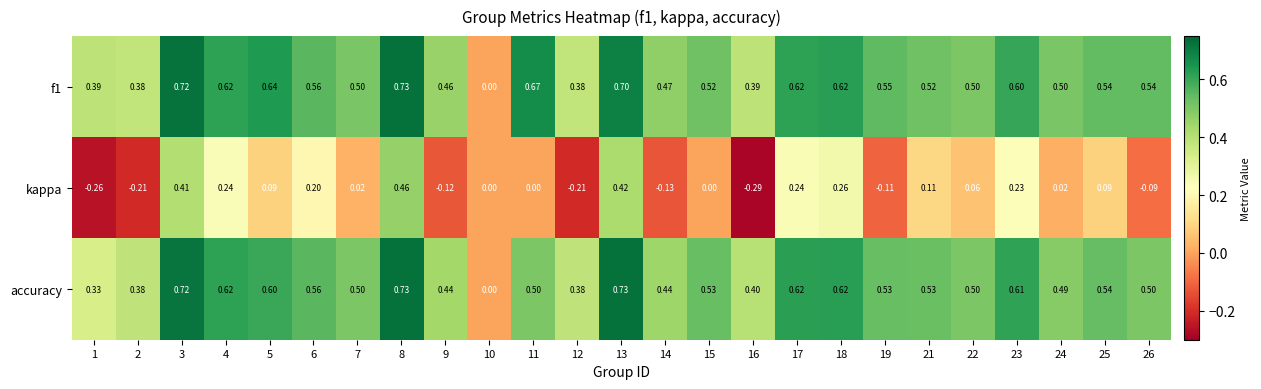

Which series has the widest spread of values?

kappa